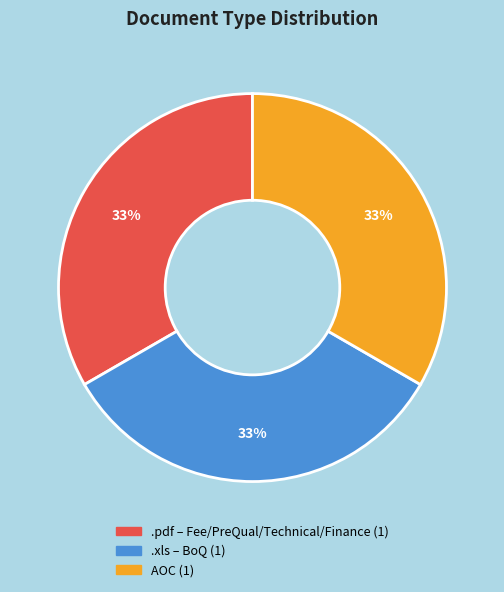

Does any single category account for the majority?

No